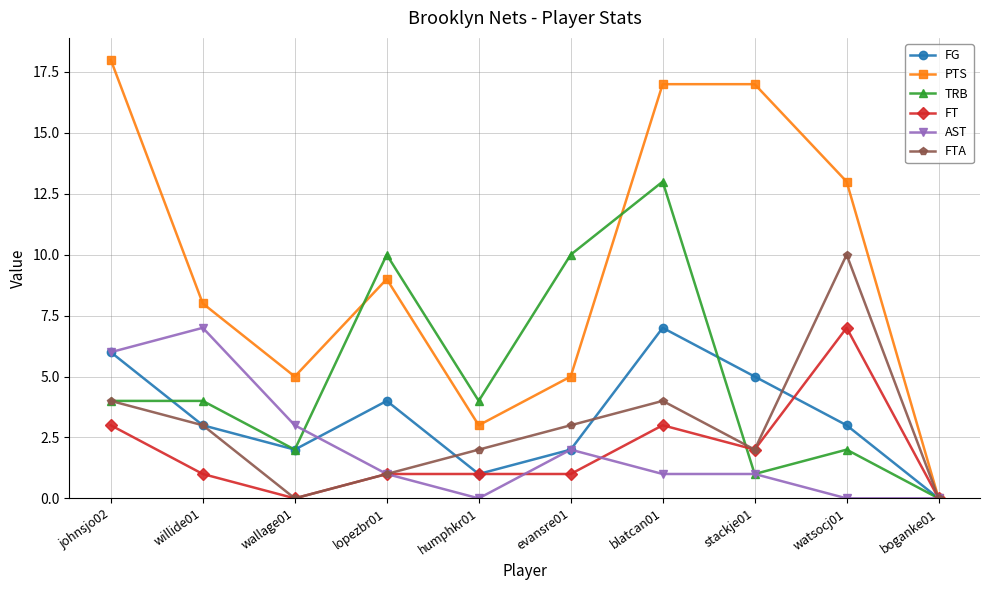

Reading left to right, transcribe all the data shown in this chart.

FG: johnsjo02=6	willide01=3	wallage01=2	lopezbr01=4	humphkr01=1	evansre01=2	blatcan01=7	stackje01=5	watsocj01=3	boganke01=0
PTS: johnsjo02=18	willide01=8	wallage01=5	lopezbr01=9	humphkr01=3	evansre01=5	blatcan01=17	stackje01=17	watsocj01=13	boganke01=0
TRB: johnsjo02=4	willide01=4	wallage01=2	lopezbr01=10	humphkr01=4	evansre01=10	blatcan01=13	stackje01=1	watsocj01=2	boganke01=0
FT: johnsjo02=3	willide01=1	wallage01=0	lopezbr01=1	humphkr01=1	evansre01=1	blatcan01=3	stackje01=2	watsocj01=7	boganke01=0
AST: johnsjo02=6	willide01=7	wallage01=3	lopezbr01=1	humphkr01=0	evansre01=2	blatcan01=1	stackje01=1	watsocj01=0	boganke01=0
FTA: johnsjo02=4	willide01=3	wallage01=0	lopezbr01=1	humphkr01=2	evansre01=3	blatcan01=4	stackje01=2	watsocj01=10	boganke01=0